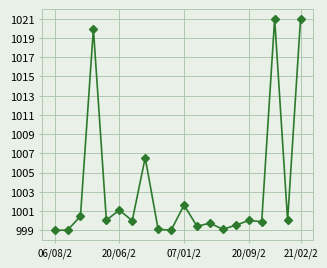

What is the minimum value shown in the chart?

999.0